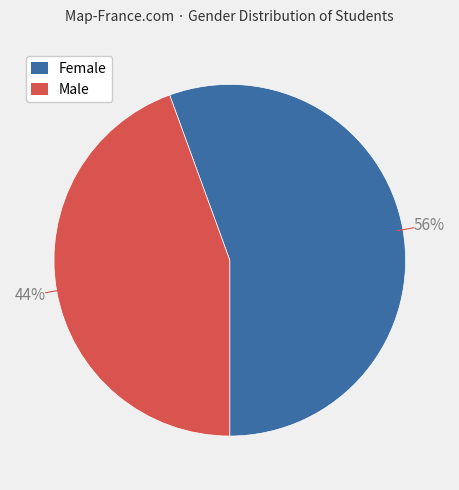

Does any single category account for the majority?

Yes